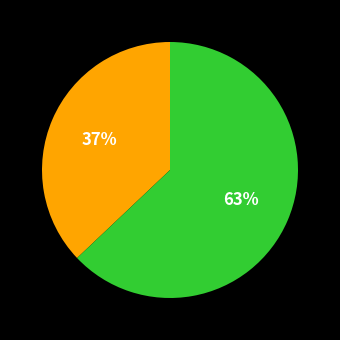

Is there a majority slice in this chart?

Yes